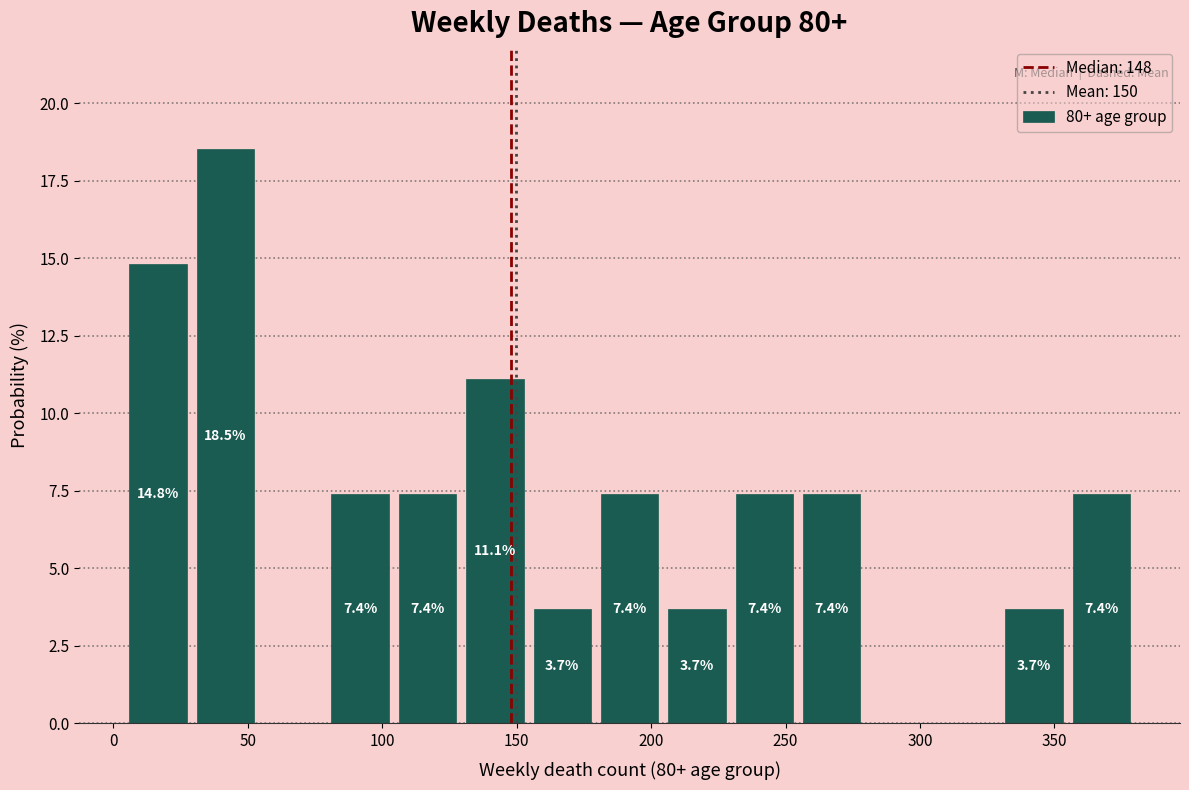

Which range on the x-axis has the tallest bar?

30 to 55